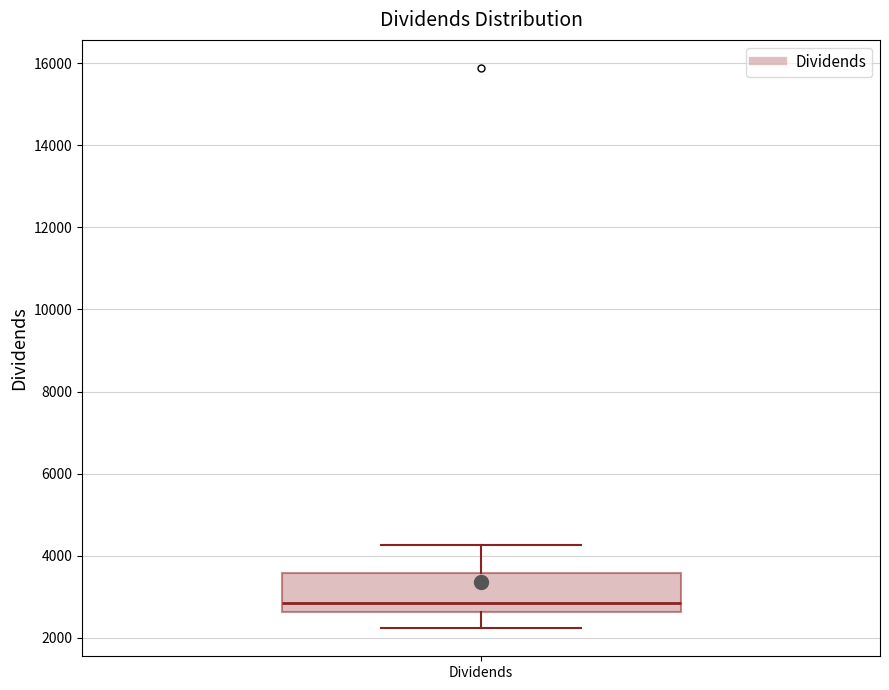

Where does the median line of the box for Dividends sit on the y-axis? The values are not printed on the chart, so give them approximately, as read against the axis.

2800